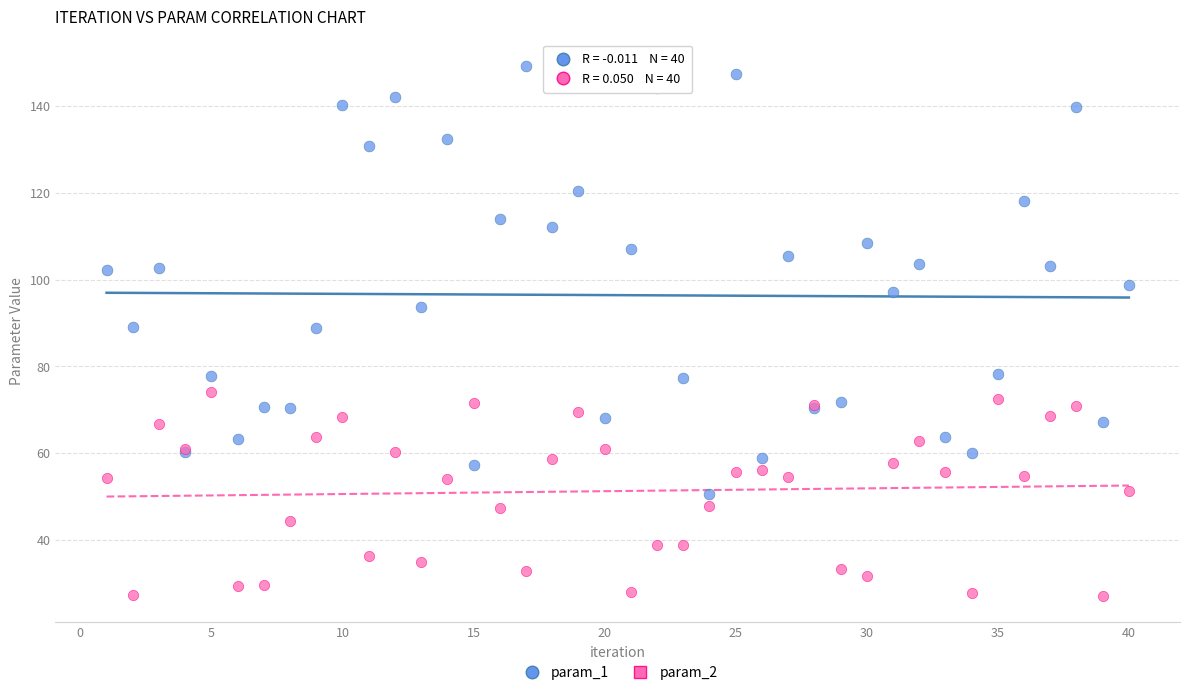

What are all the series names shown in the legend?

param_1, param_2